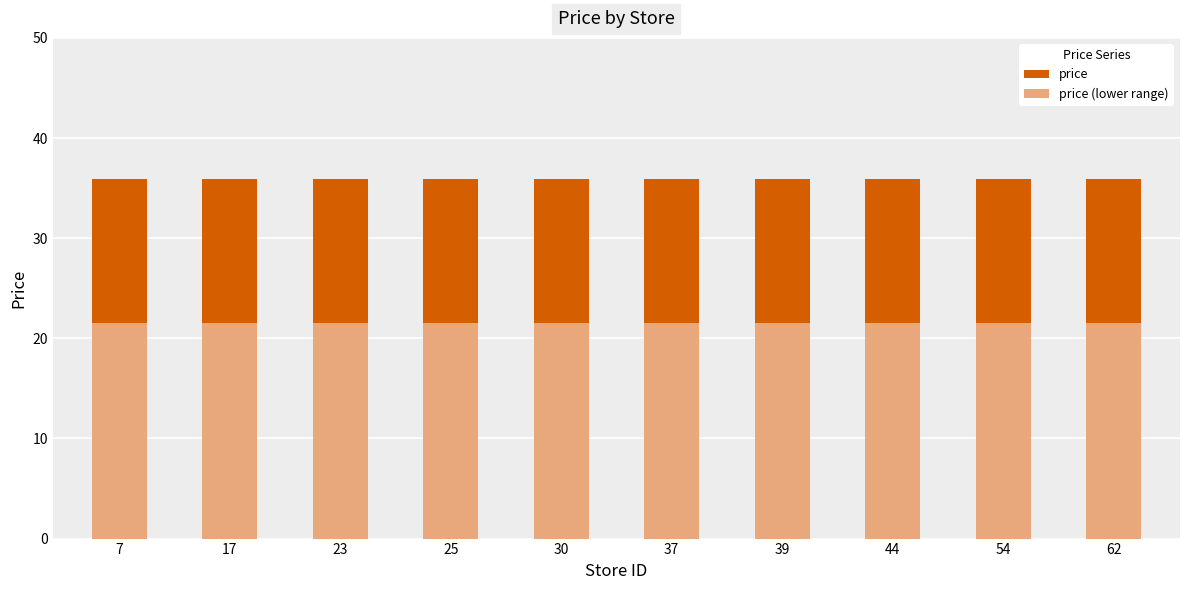

What is the smallest value displayed?

21.5